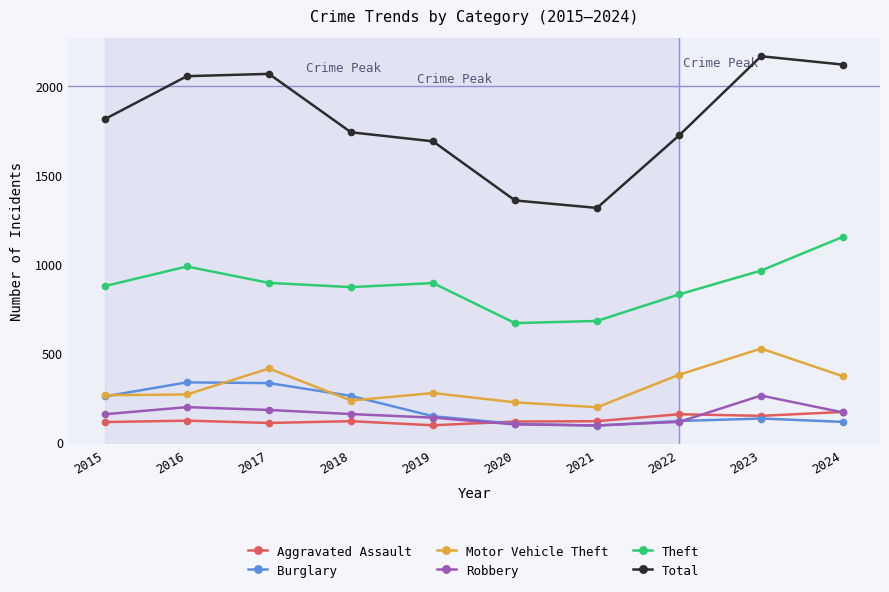

Which series has the largest total across all categories?

Total